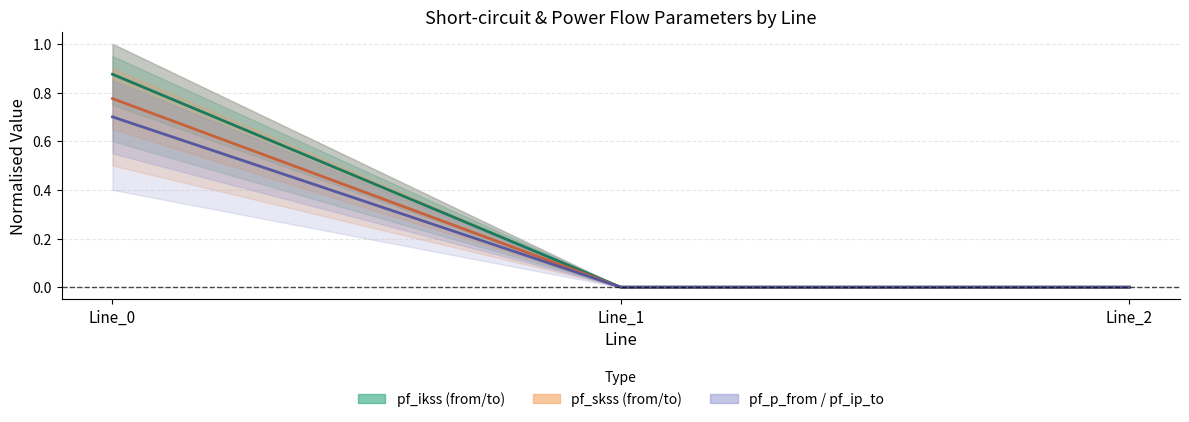

Rank the categories by pf_skss_from_mw value from highest to lowest.

Line_0, Line_1, Line_2